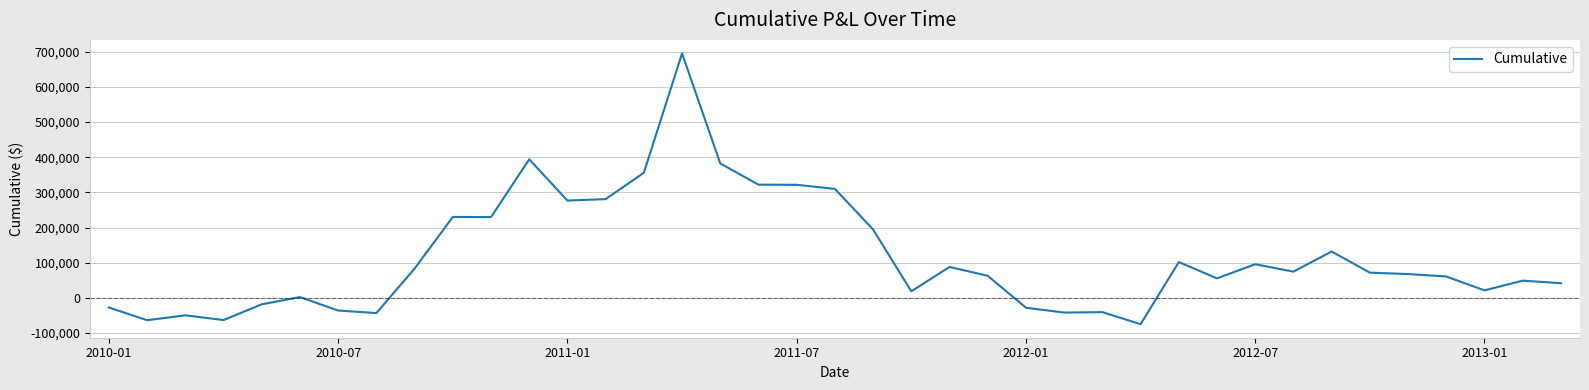

What is the smallest value displayed?

-74601.5